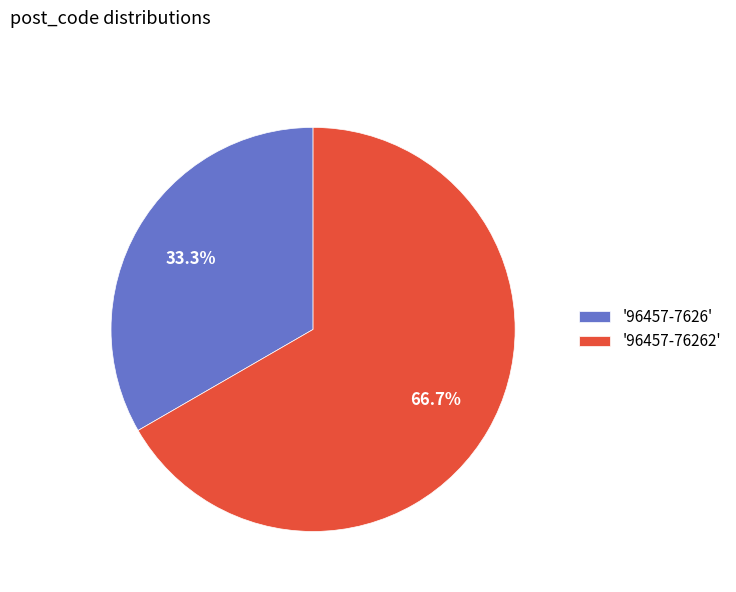

Does any single category account for the majority?

Yes